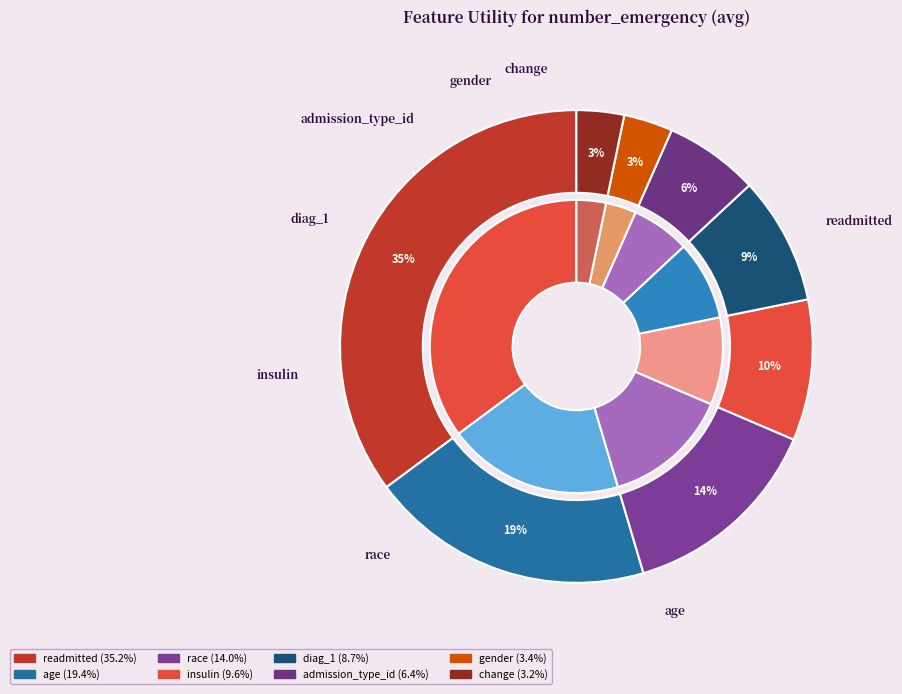

What is the smallest slice in the pie chart?

change